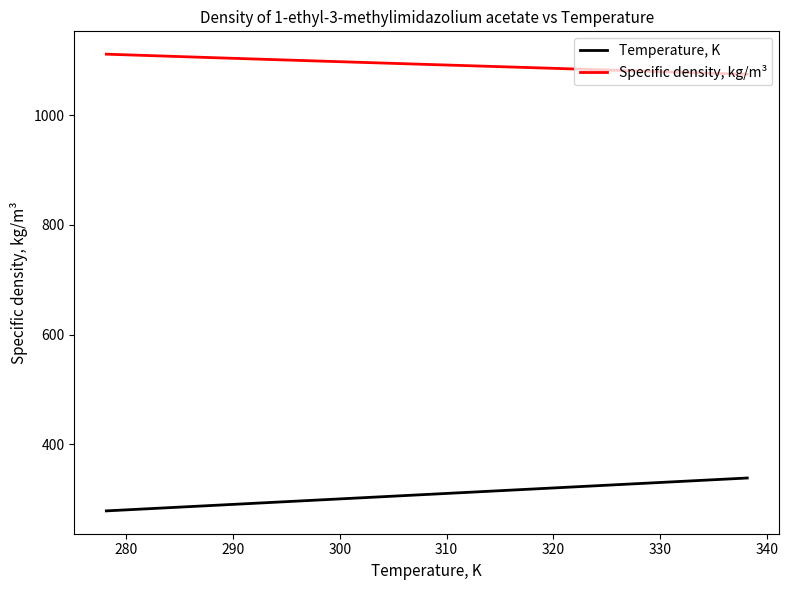

Which series has the largest total across all categories?

Specific density, kg/m³